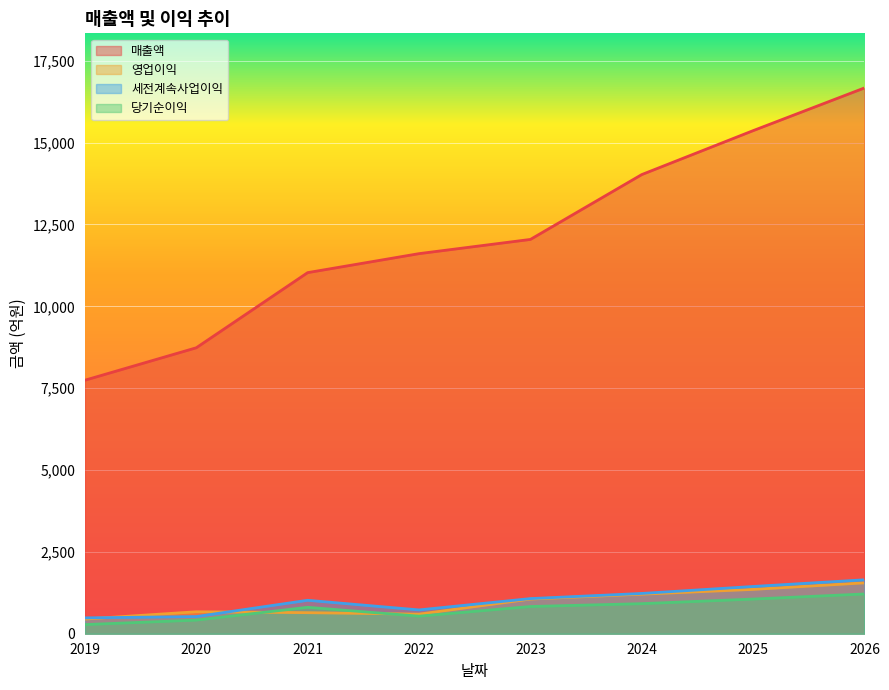

True or false: 당기순이익 and 세전계속사업이익 cross at least once.

False